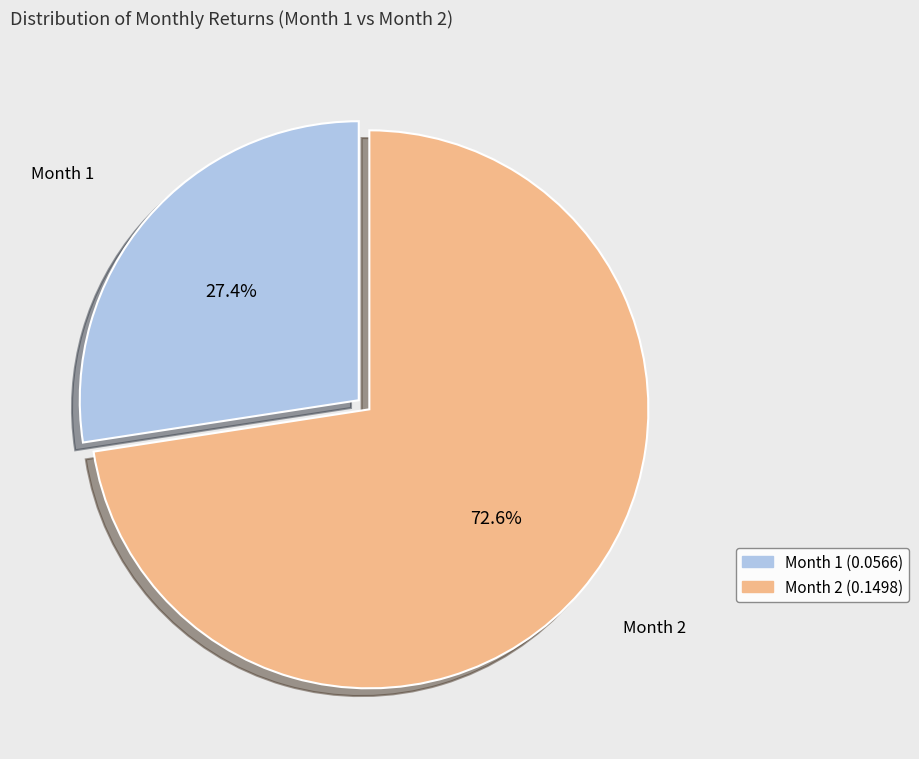

To the nearest percent, what is the difference between the largest and smallest slice percentages?

45%